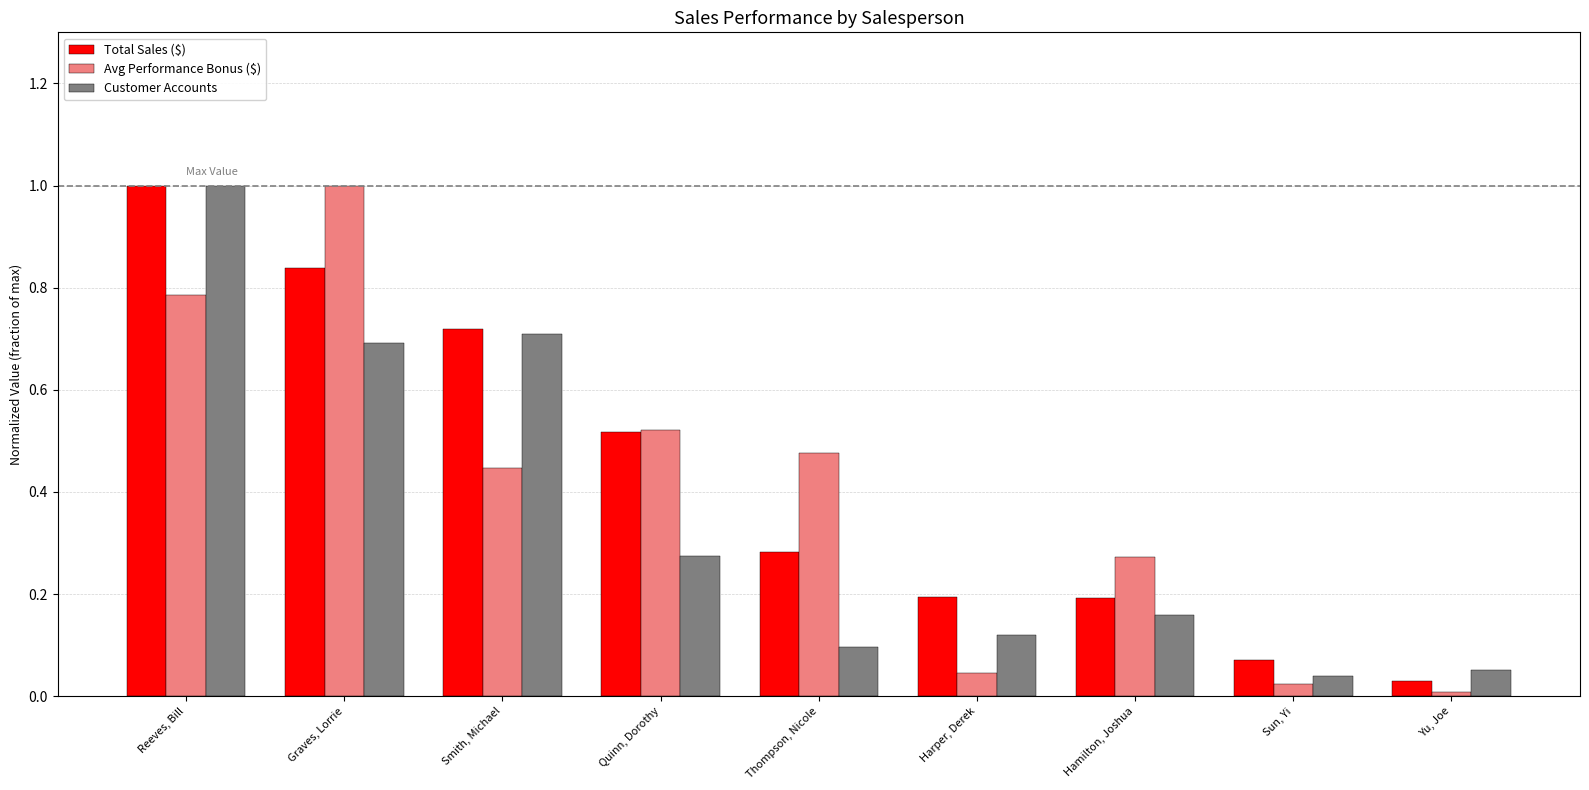

What is the highest value of the Customer Accounts series?

1.0